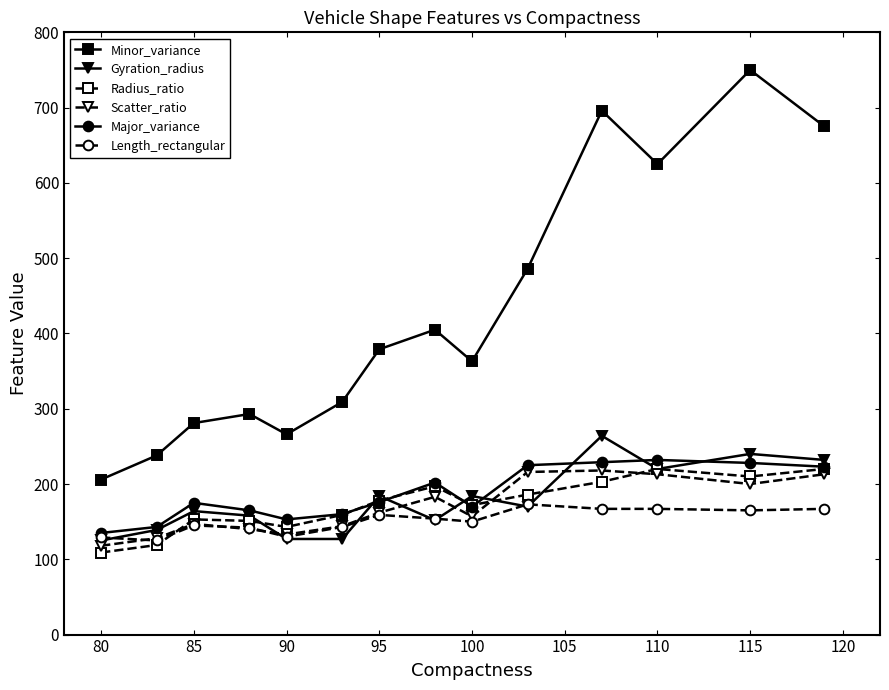

True or false: Minor_variance and Radius_ratio intersect in this chart.

False